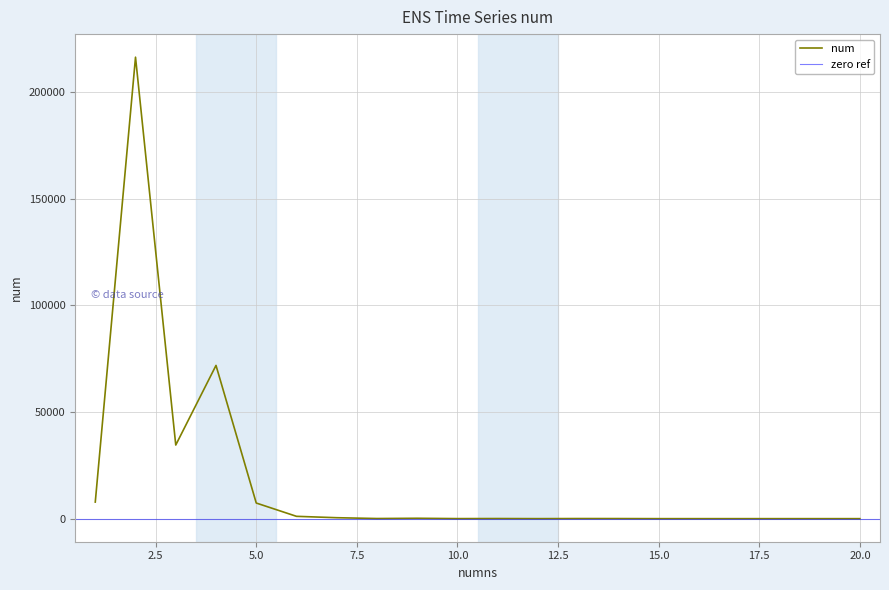

Between 13 and 10, which is larger?

13